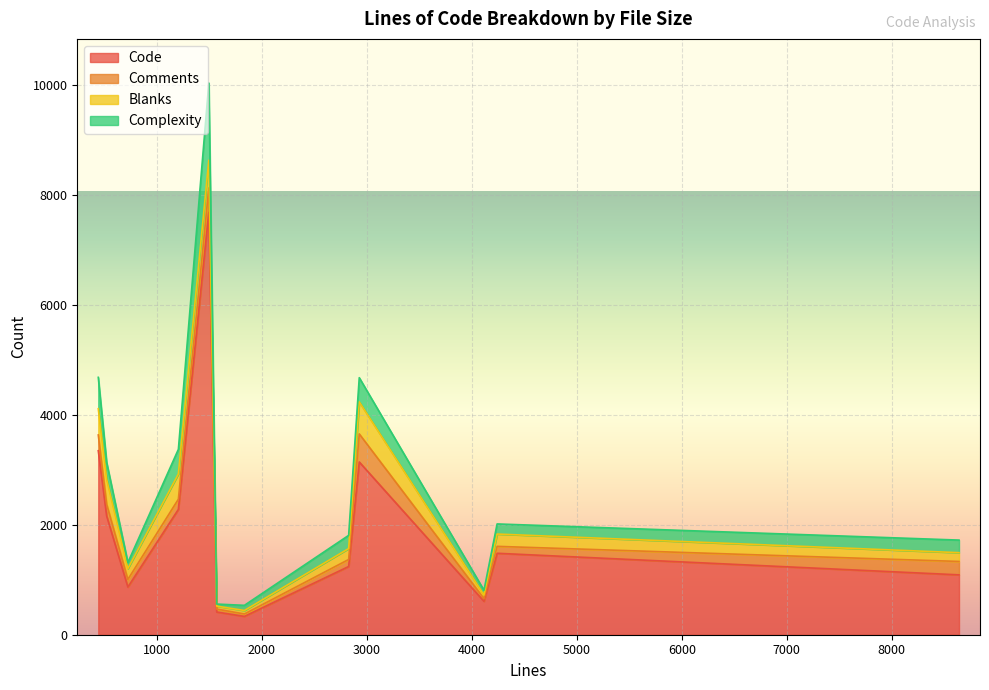

What is the maximum value for Code?

7691